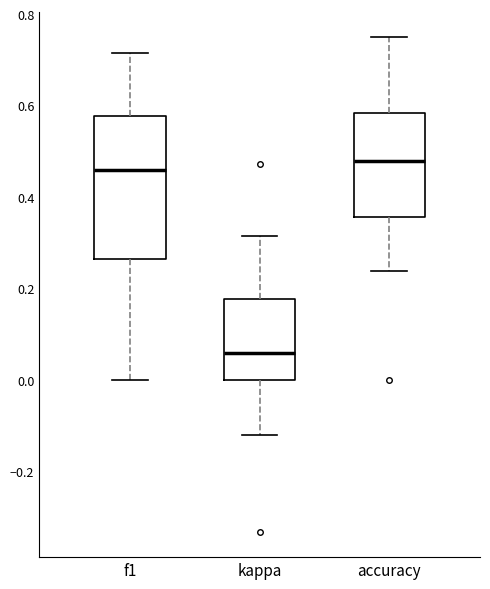

Reading left to right, transcribe this box plot: for each box, give where its median line is, the range the box spans, and where its two whiskers end, as read against the y-axis. The values are not printed on the chart, so give them approximately, as read against the axis.

f1: median 0.46, box 0.26 to 0.58, whiskers 0.00 to 0.72
kappa: median 0.06, box 0.00 to 0.18, whiskers -0.12 to 0.32
accuracy: median 0.48, box 0.36 to 0.58, whiskers 0.24 to 0.76